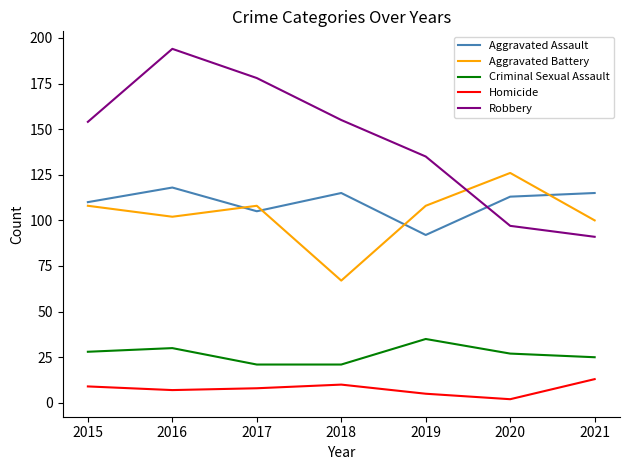

Where is Aggravated Battery nearest to the value 96?

2021